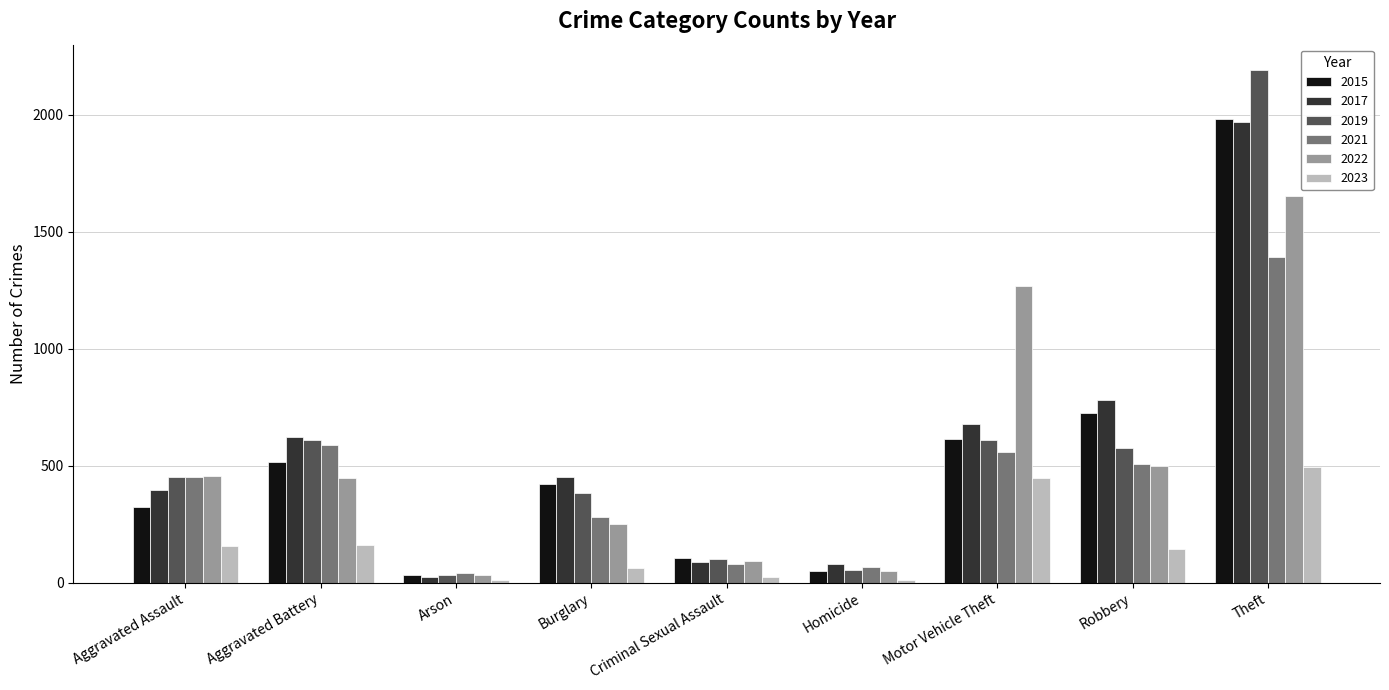

What is the minimum value shown in the chart?

11